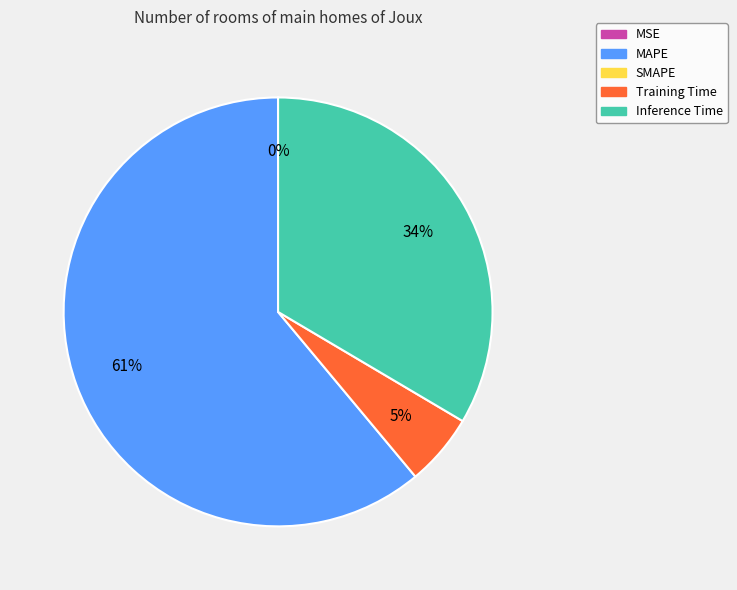

To the nearest percent, what is the difference between the largest and smallest slice percentages?

61%